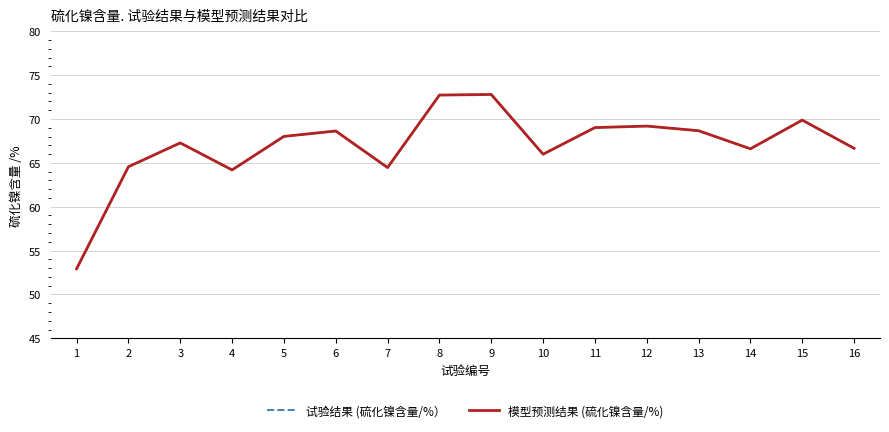

What is the sum of the 试验结果 (硫化镍含量/%） values at 13 and 8?

141.4